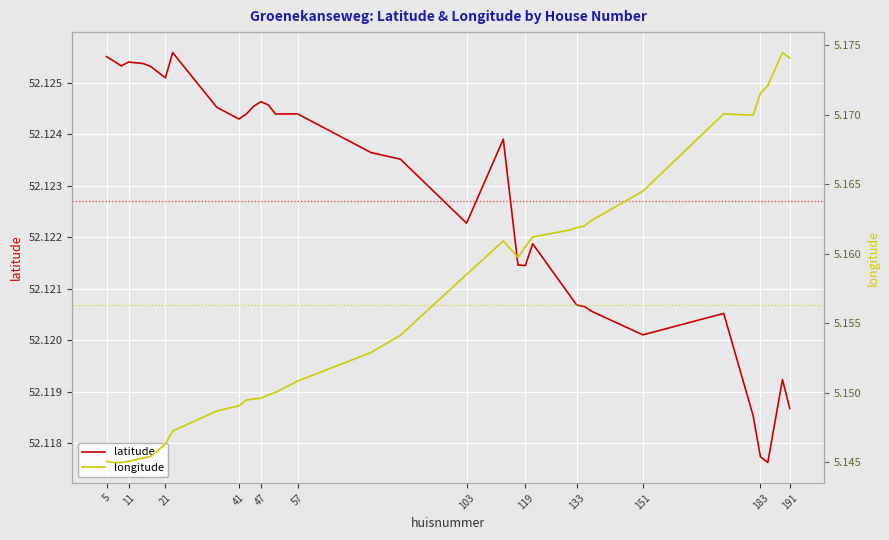

What is the total value across all series at 47?

57.3